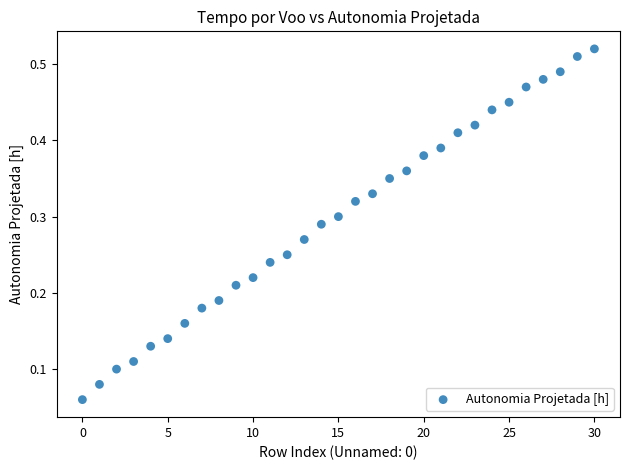

How many points are shown in the scatter plot?

31